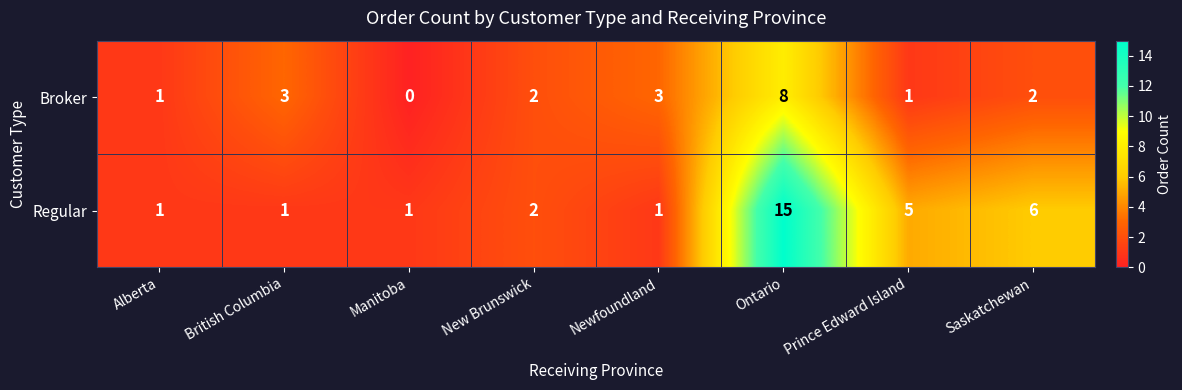

At British Columbia, list the series in order from largest to smallest.

Broker, Regular